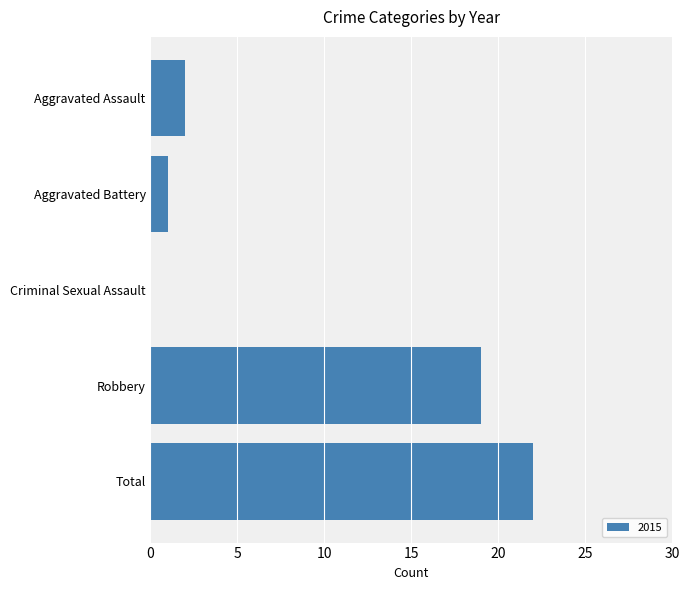

What is the sum of the values at Robbery and Aggravated Assault?

21